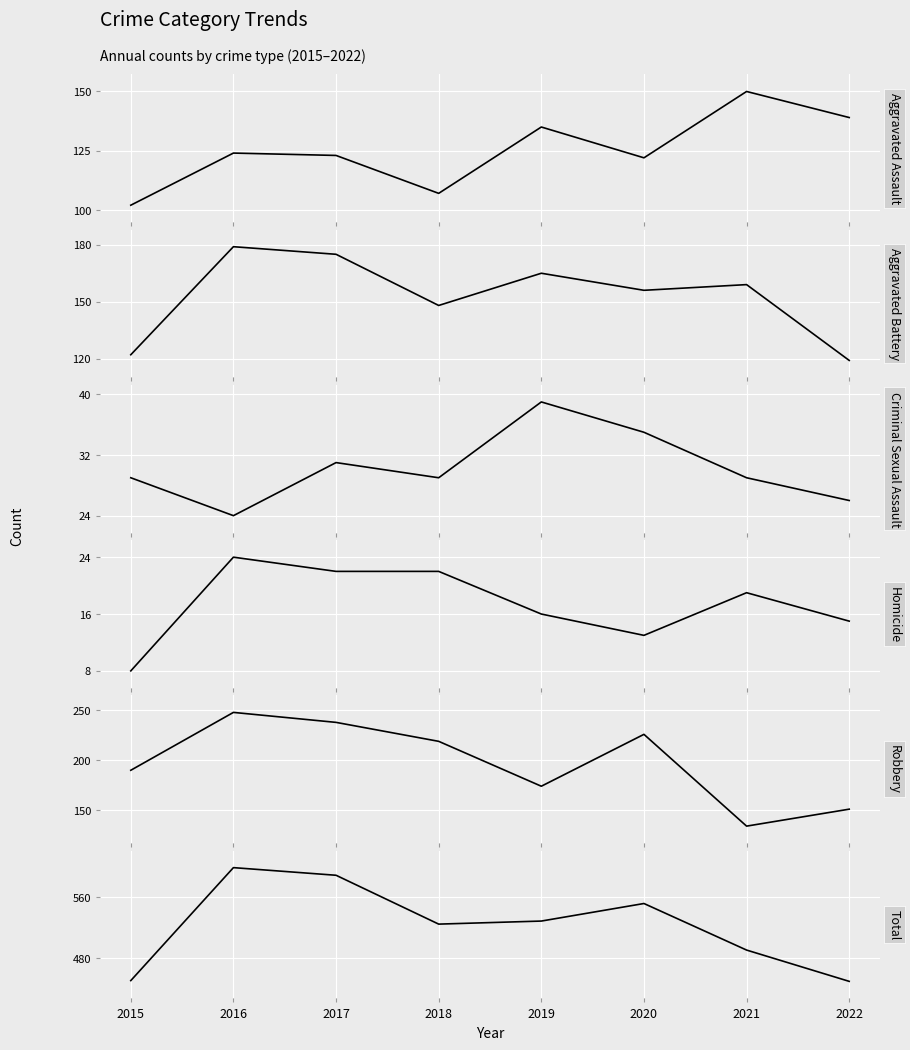

The Robbery series shows 248 at 2016. True or false?

True